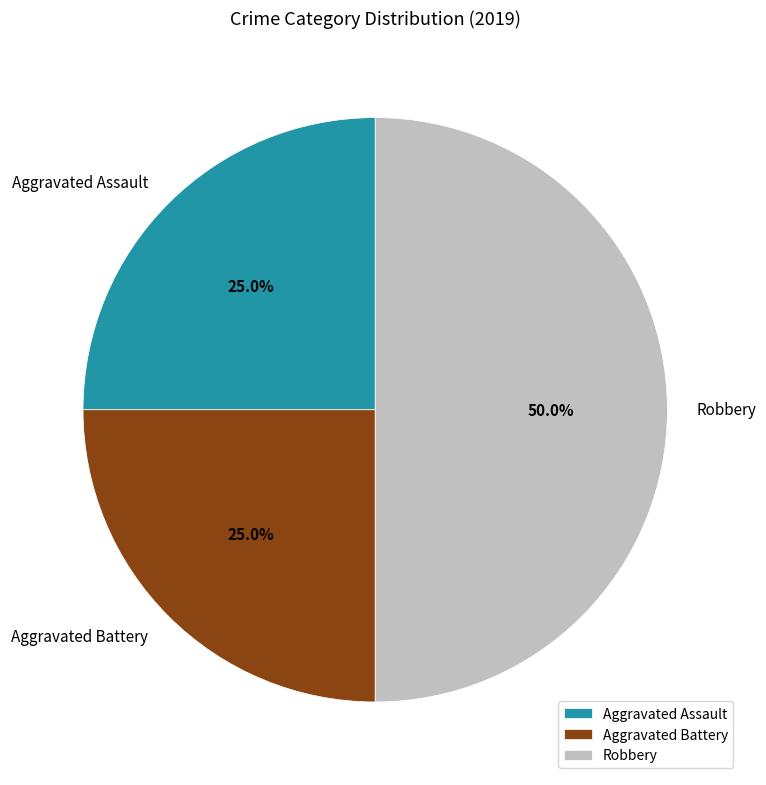

Which category has the biggest portion of the pie?

Robbery